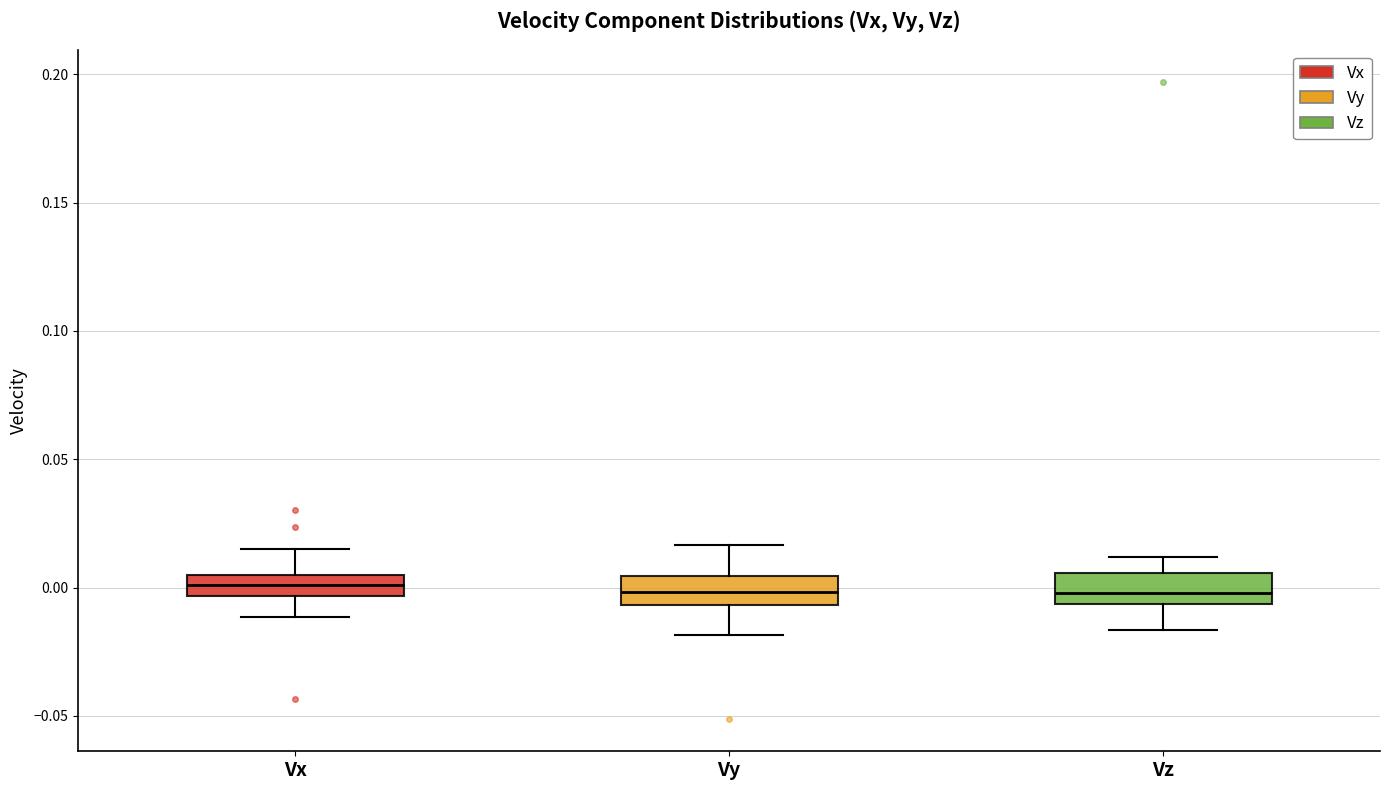

Reading left to right, transcribe this box plot: for each box, give where its median line is, the range the box spans, and where its two whiskers end, as read against the y-axis. The values are not printed on the chart, so give them approximately, as read against the axis.

Vx: median 0.000, box -0.005 to 0.005, whiskers -0.010 to 0.015
Vy: median 0.000, box -0.005 to 0.005, whiskers -0.020 to 0.015
Vz: median 0.000, box -0.005 to 0.005, whiskers -0.015 to 0.010